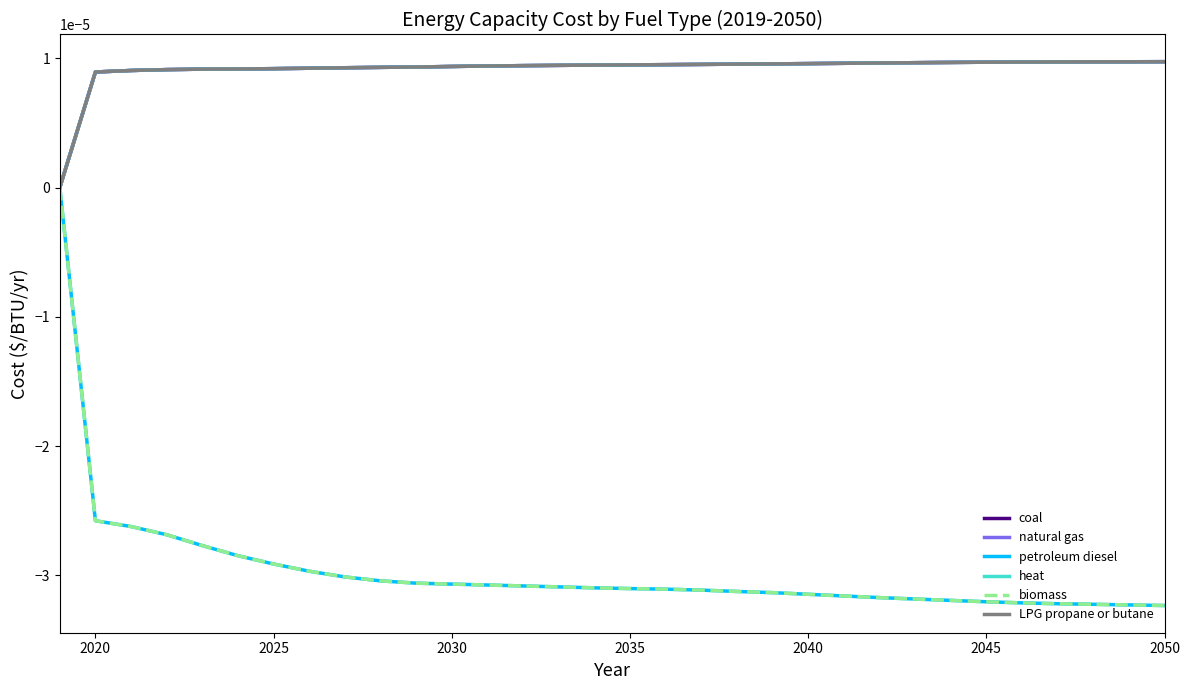

Does the chart display data point markers on the line(s)?

No